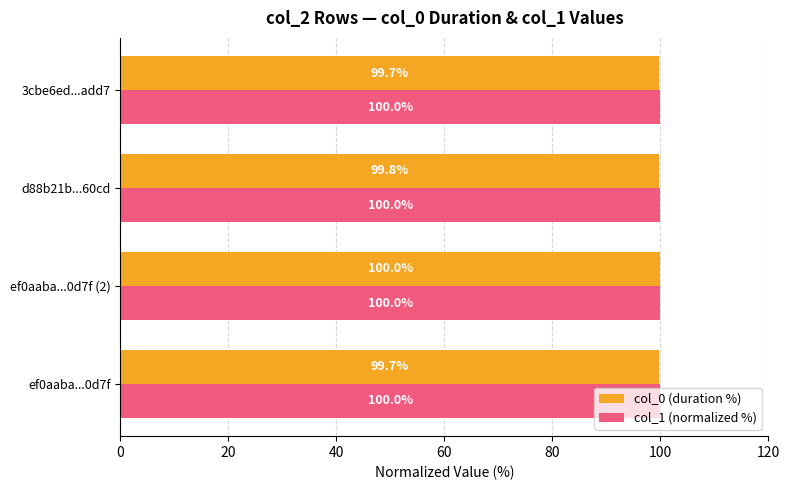

Is it true that col_1 (normalized %) equals 157.3 at d88b21b...60cd?

False